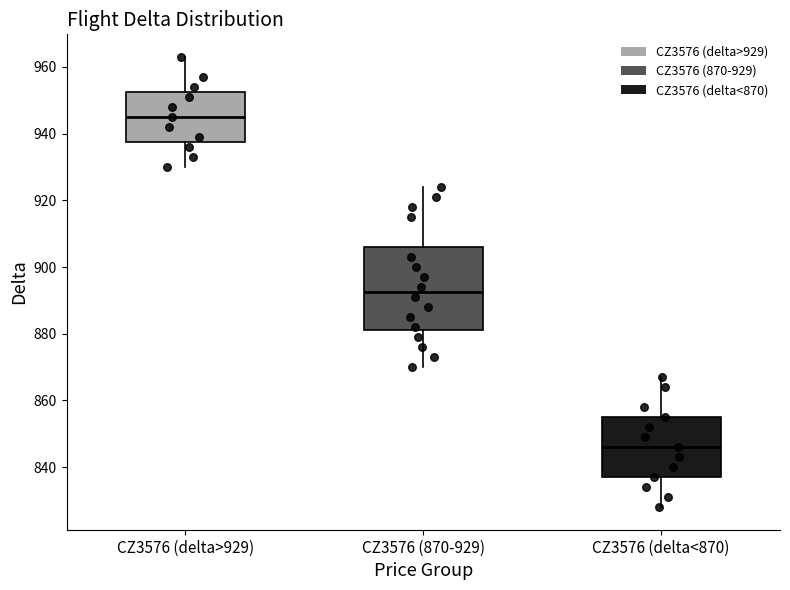

Reading left to right, read every box against the y-axis: the position of its median line, the range the box covers, and the ends of its whiskers. The values are not printed on the chart, so give them approximately, as read against the axis.

CZ3576 (delta>929): median 946, box 938 to 952, whiskers 930 to 964
CZ3576 (870-929): median 892, box 882 to 906, whiskers 870 to 924
CZ3576 (delta<870): median 846, box 838 to 856, whiskers 828 to 868